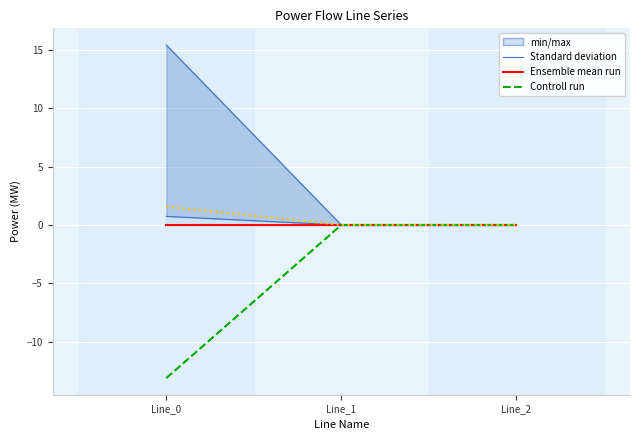

At which label does pf_p_a_to_mw reach its peak?

Line_2